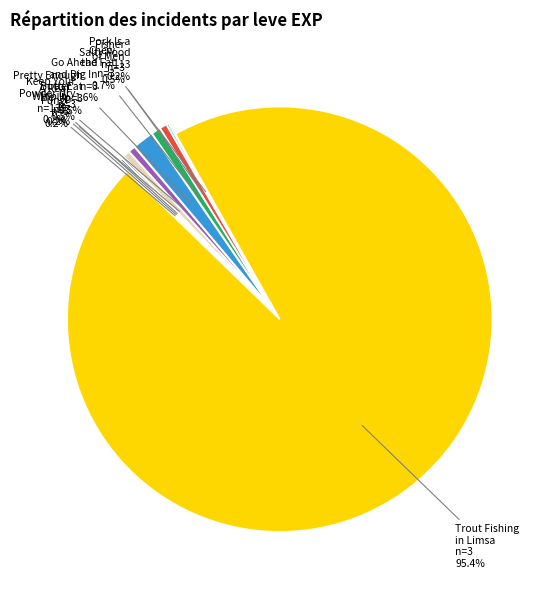

True or false: Whip It accounts for 0% of the total.

True